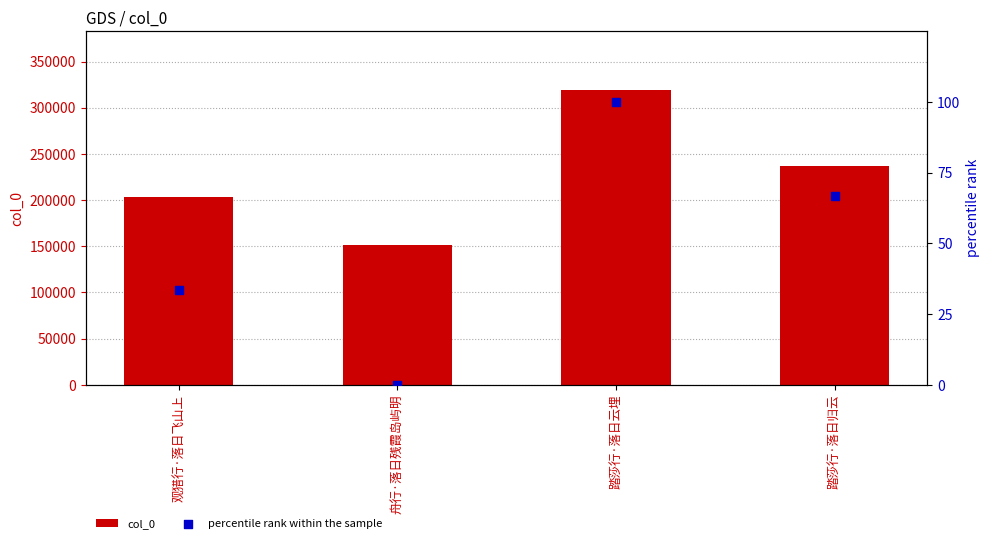

Which series reaches the maximum Y coordinate?

col_0